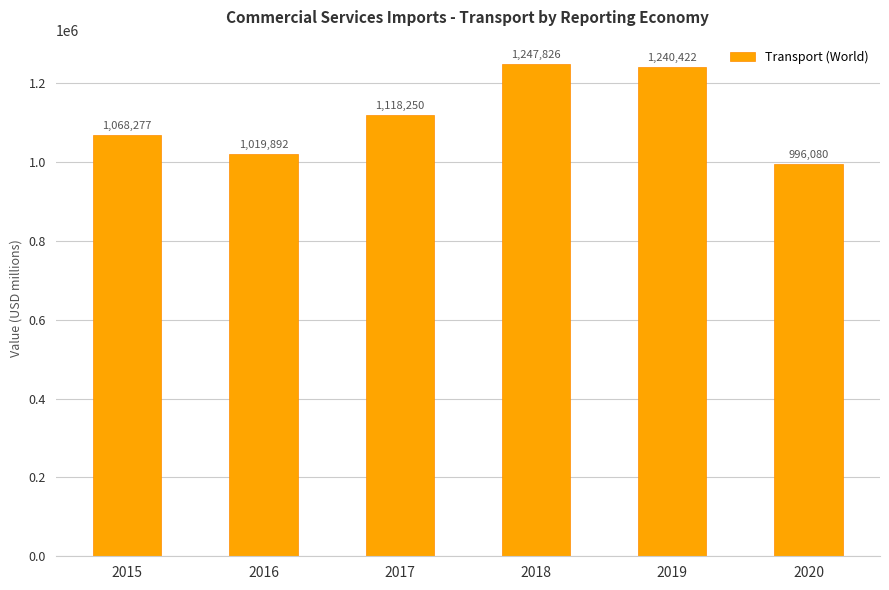

Which has a higher value, 2018 or 2016?

2018